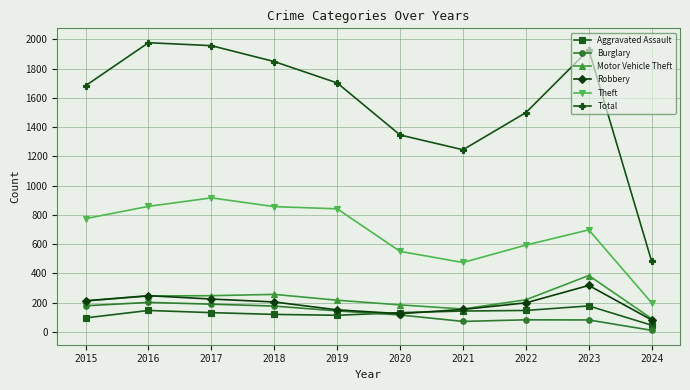

In Aggravated Assault, how many points are higher than both neighbors (excluding endpoints)?

2